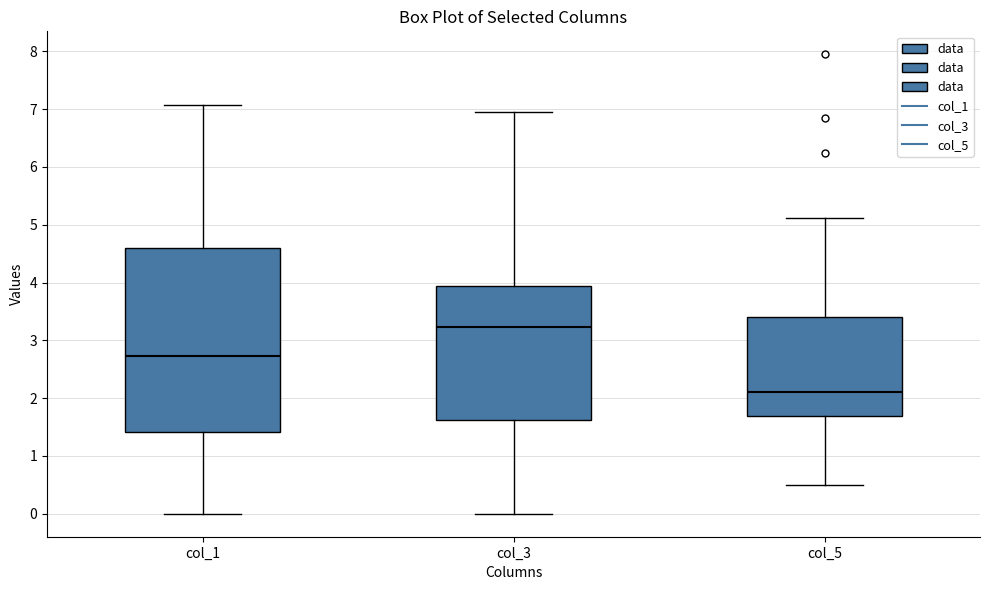

Where does the median line of the box for col_5 sit on the y-axis? The values are not printed on the chart, so give them approximately, as read against the axis.

2.1